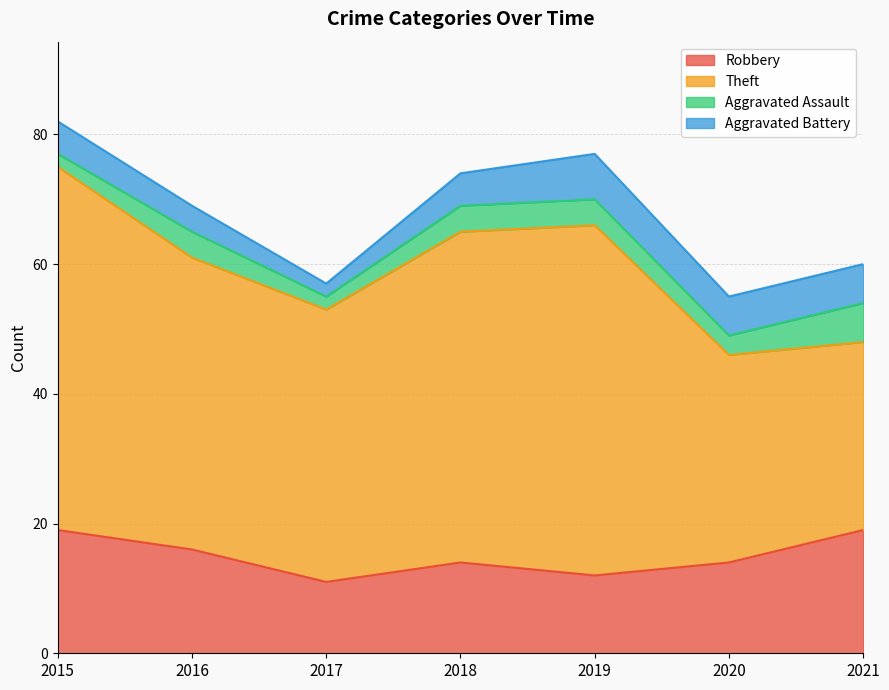

Where is the first local maximum for Aggravated Assault?

2016